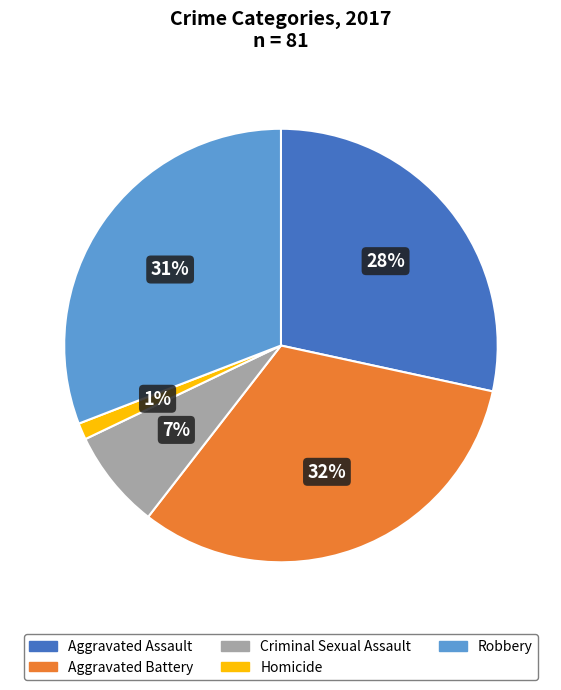

Between Homicide and Aggravated Assault, which is larger?

Aggravated Assault